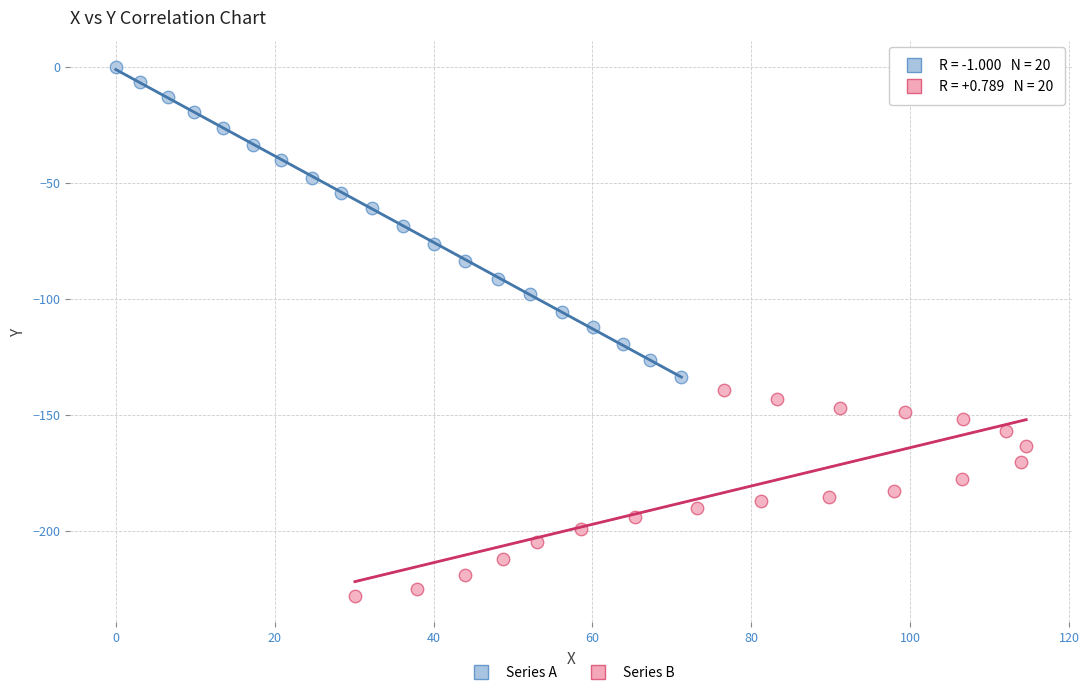

Which series has the widest spread of Y values?

Series A